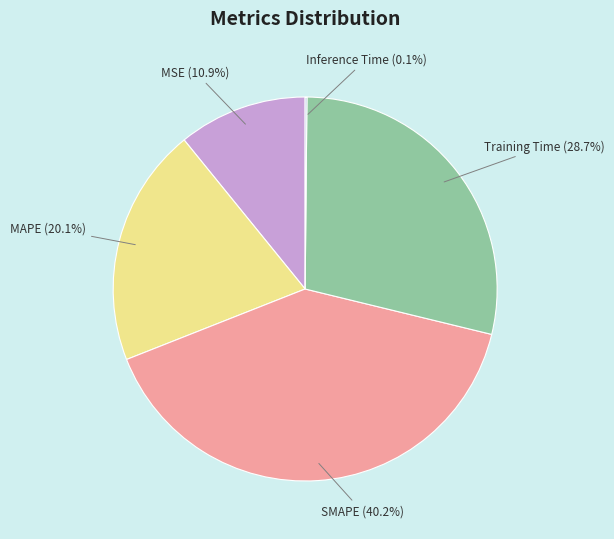

Do SMAPE and MSE together represent more than half of the pie?

Yes